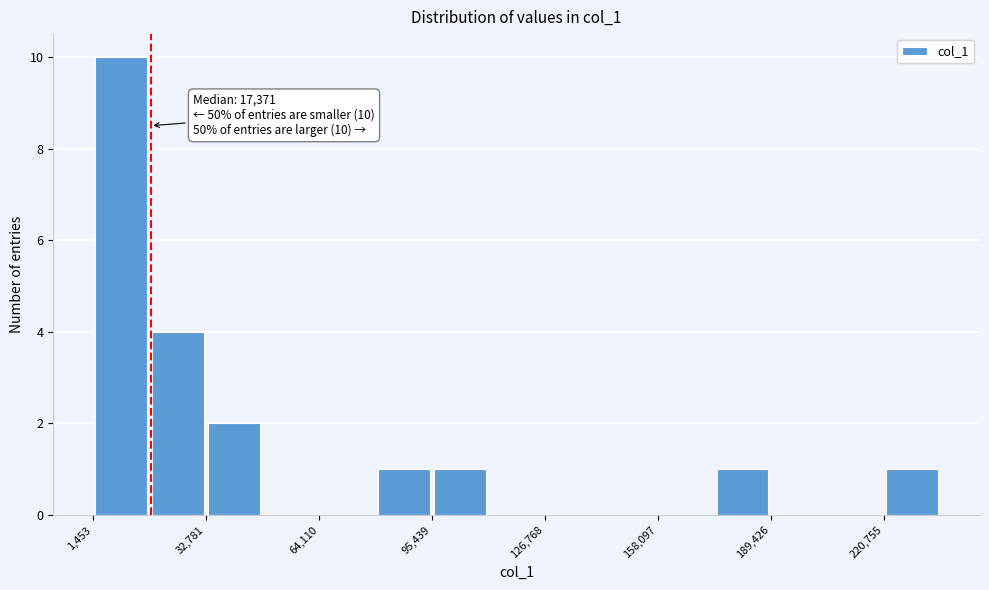

Read against the x-axis, roughly where is the centre of the tallest bar?

10000